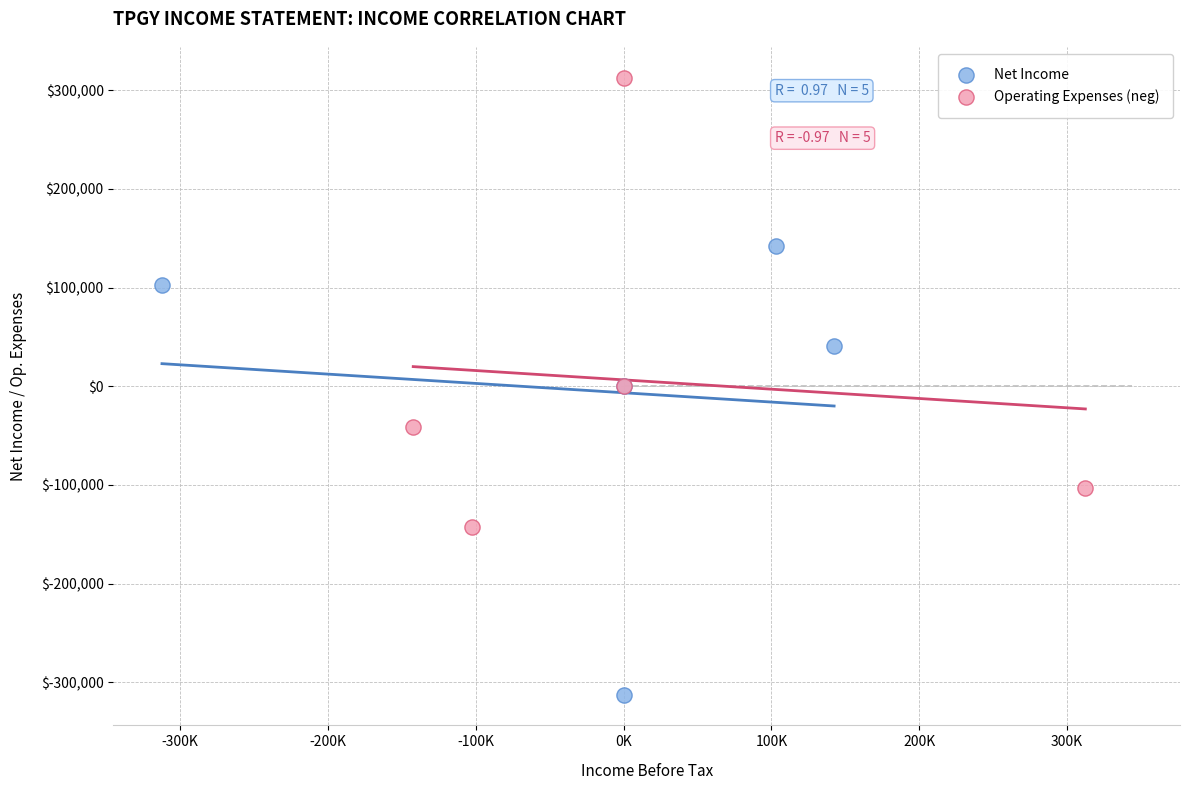

What are all the series names shown in the legend?

Net Income, Operating Expenses (neg)